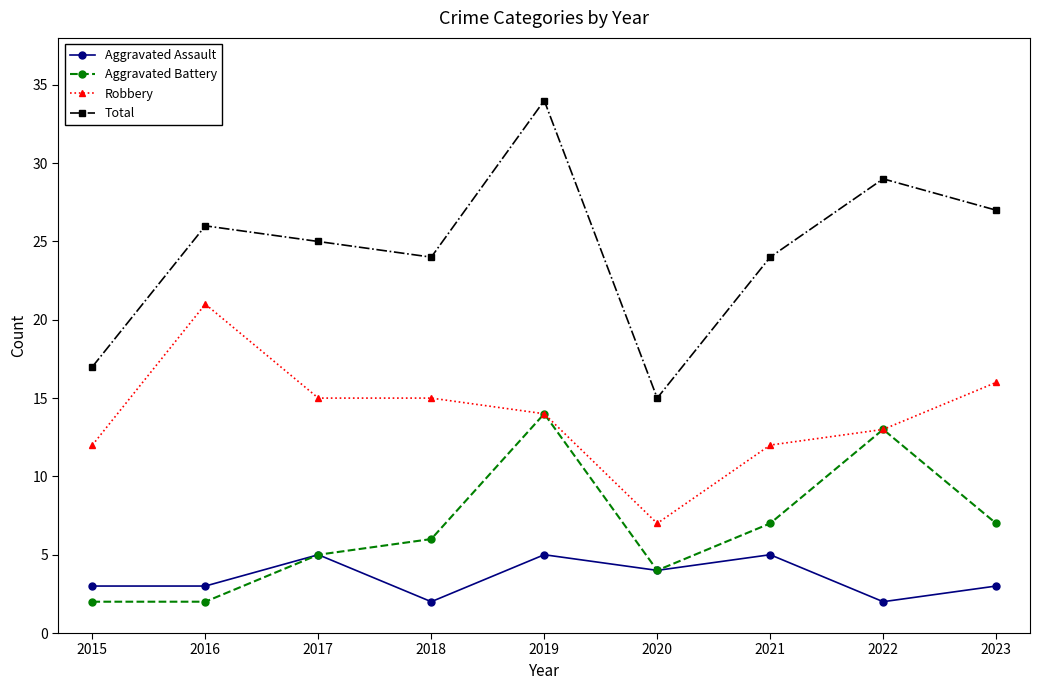

At which category is the sum across all series the highest?

2019